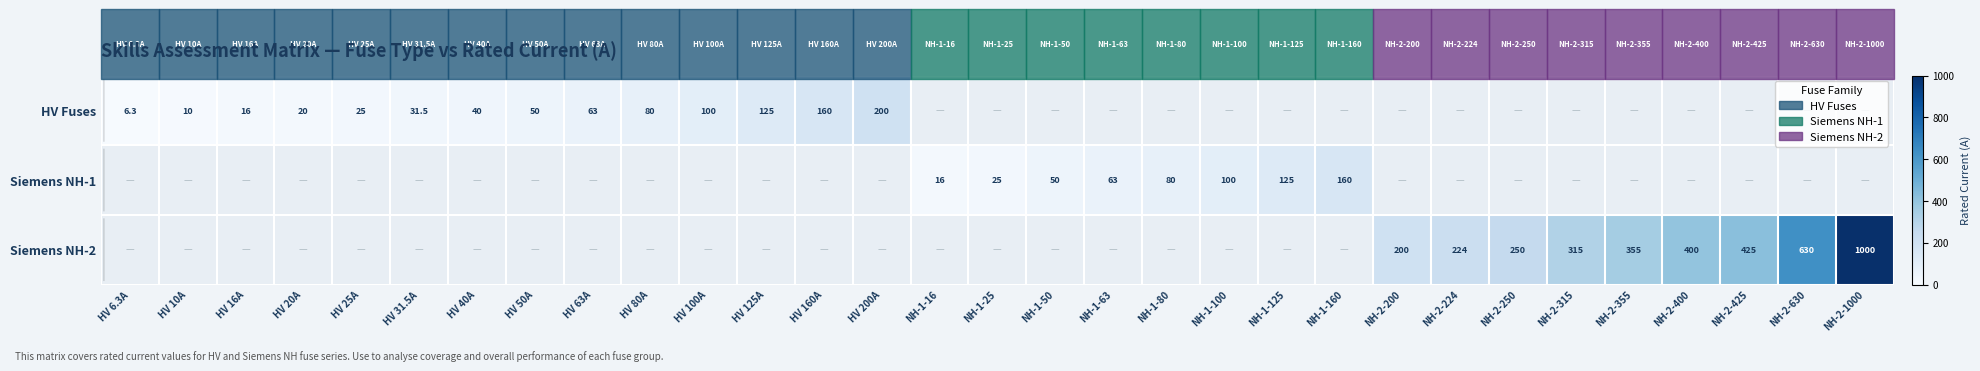

Which category has the lowest value across all series?

NH-1-16